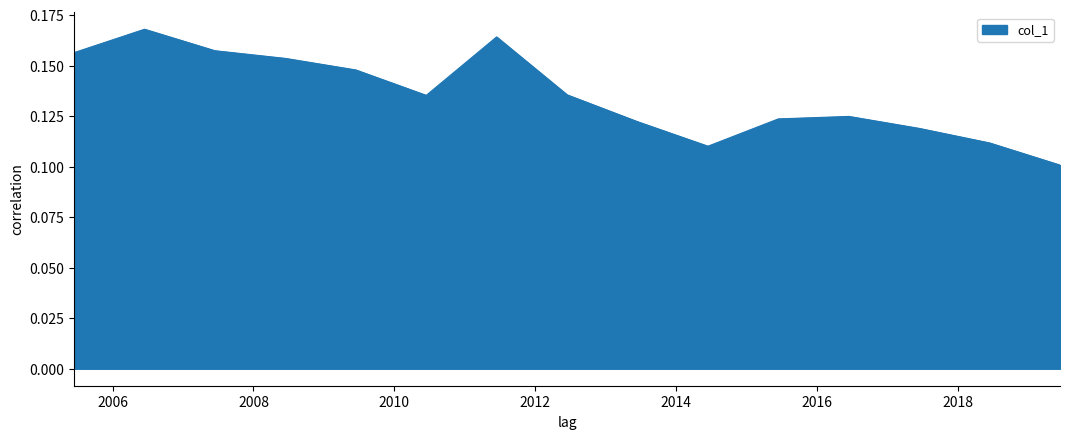

Is this an area chart (filled region under the line)?

Yes